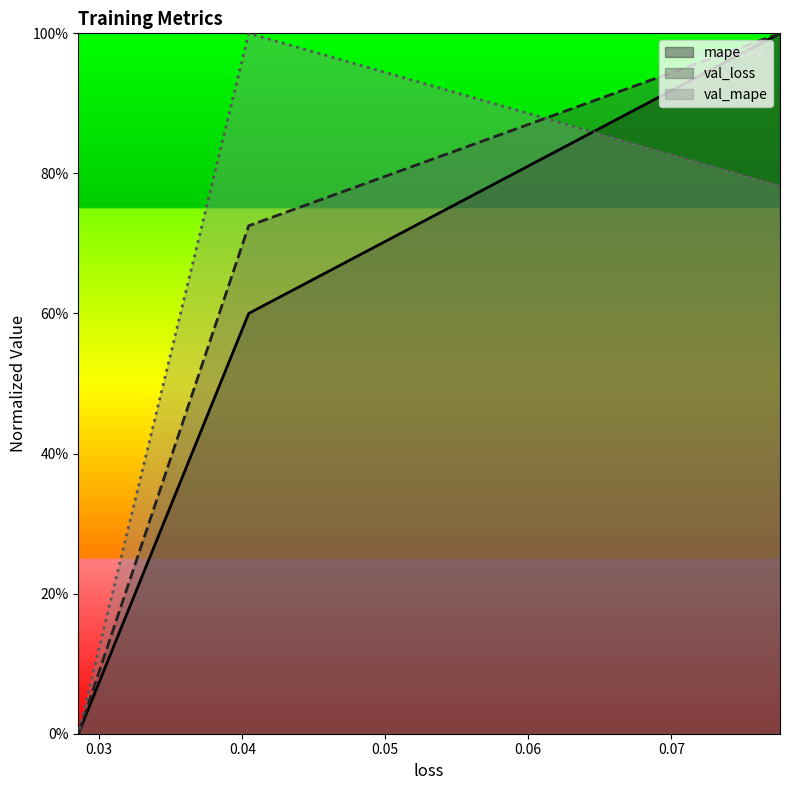

Is it true that val_loss equals 1.3 at 0.0776037871837616?

False